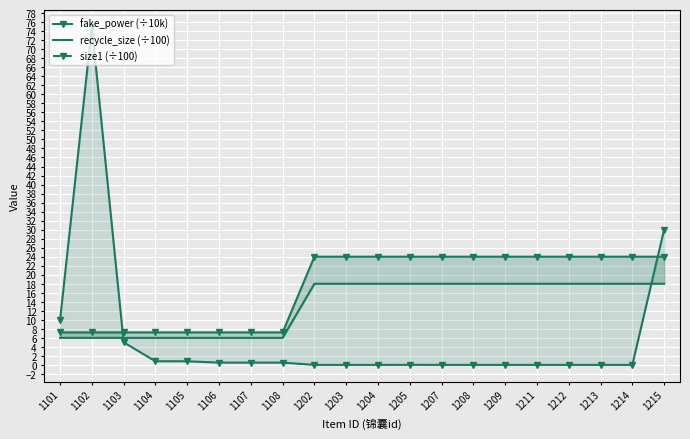

Which category has the highest value in the fake_power (×10k) series?

1202